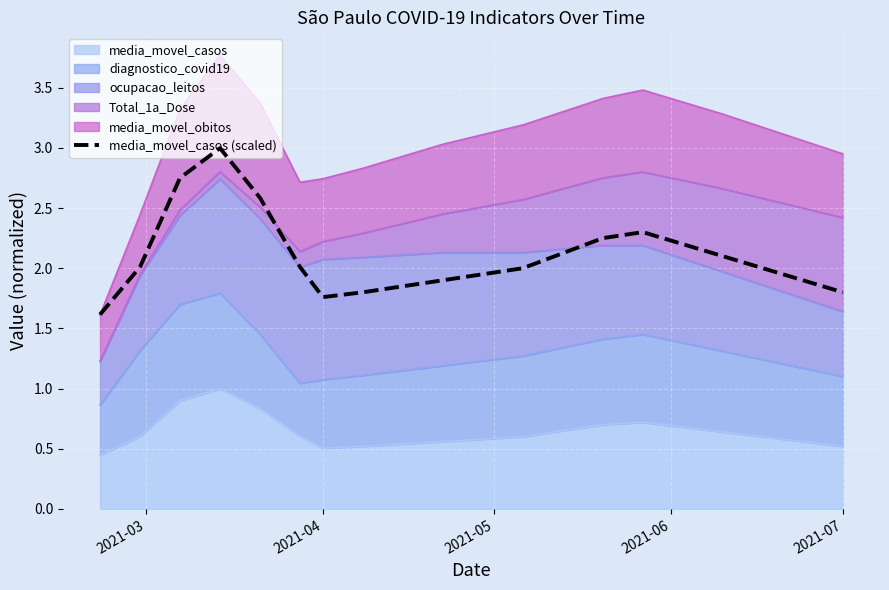

How many lines are shown in the chart?

1